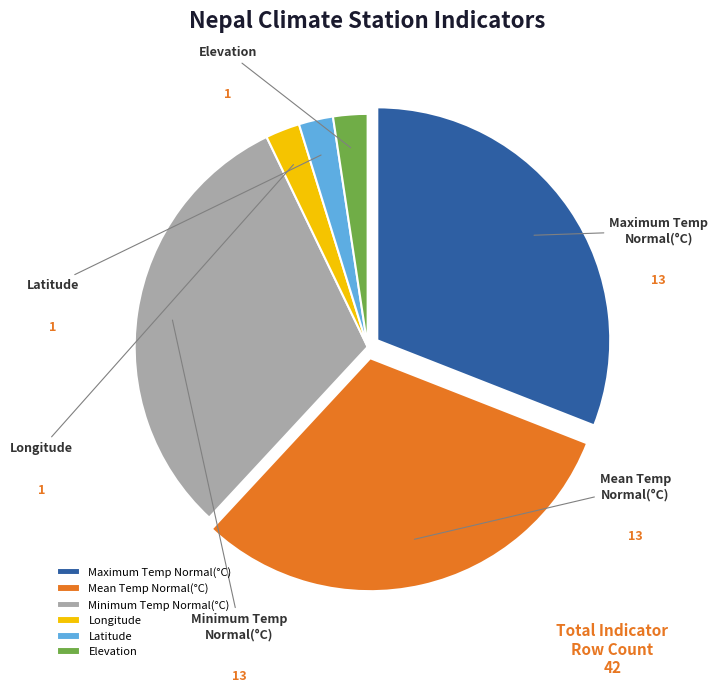

Which category has the smallest portion of the pie?

Longitude